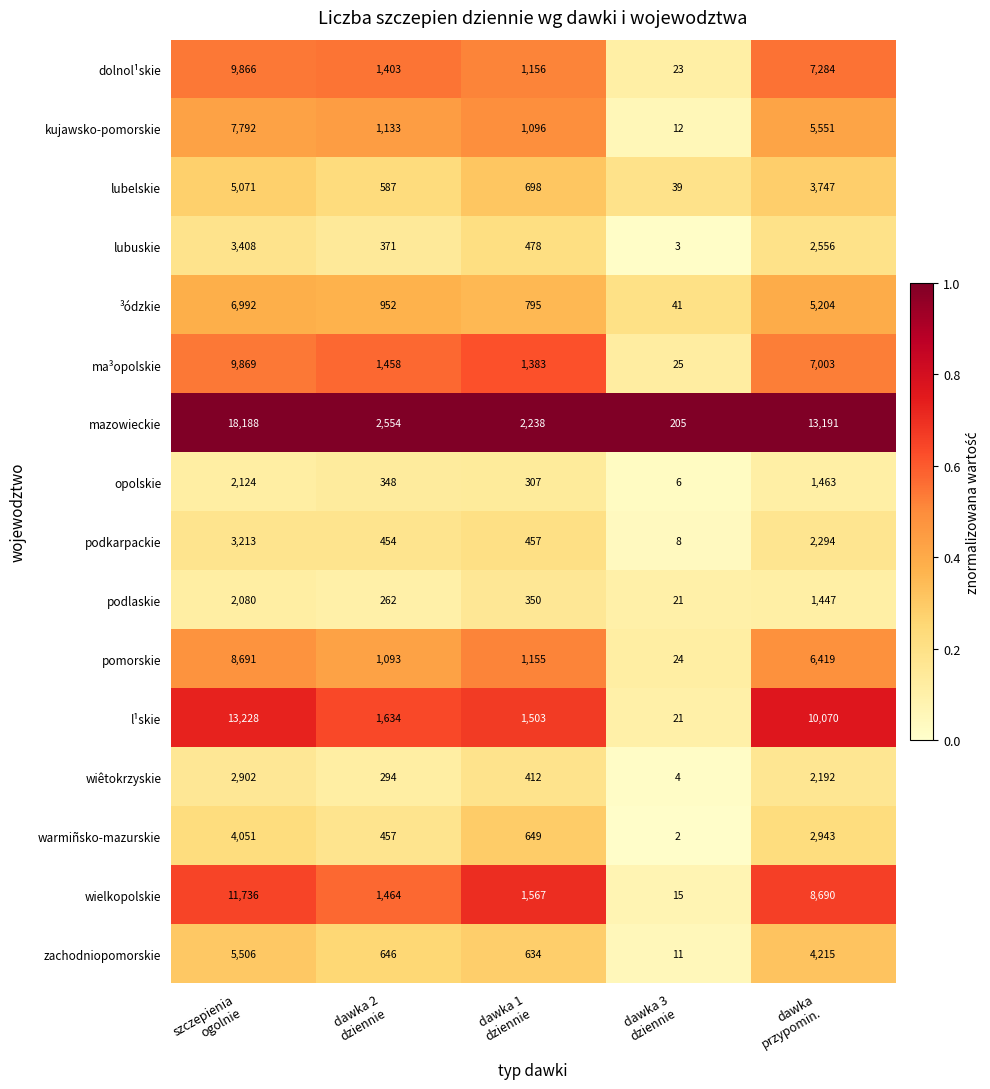

What is the total value across all series at dawka 2
dziennie?

15110